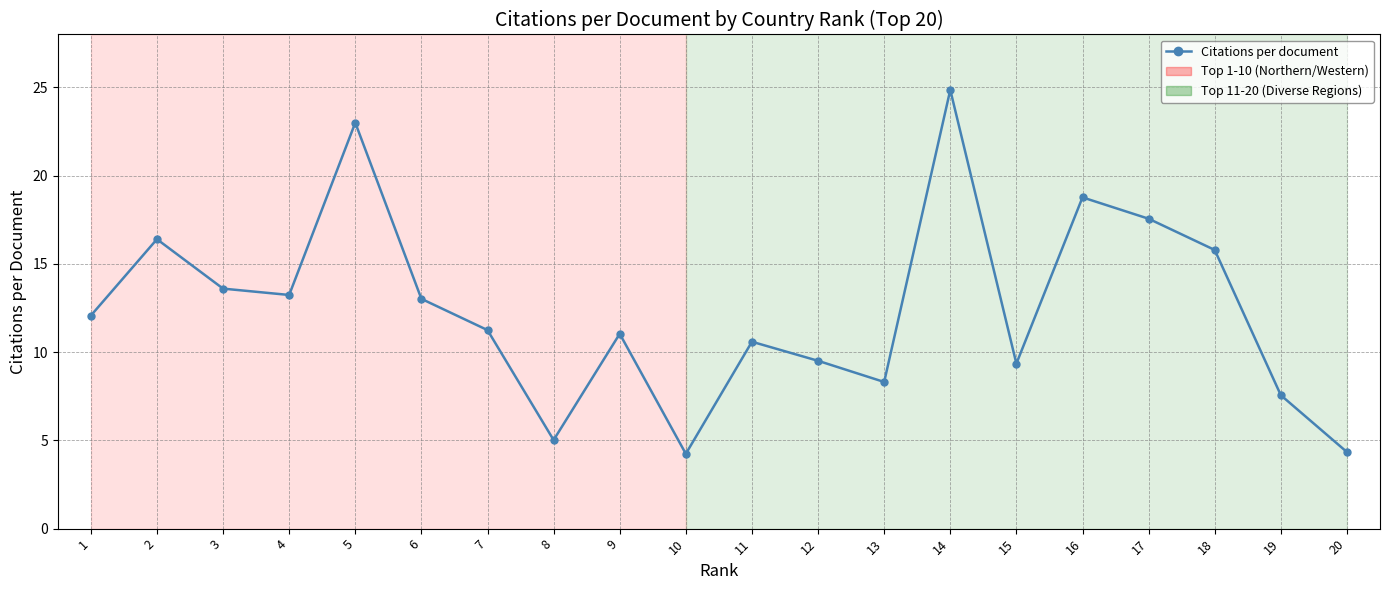

What is the value of the 12th point from the left?

9.5